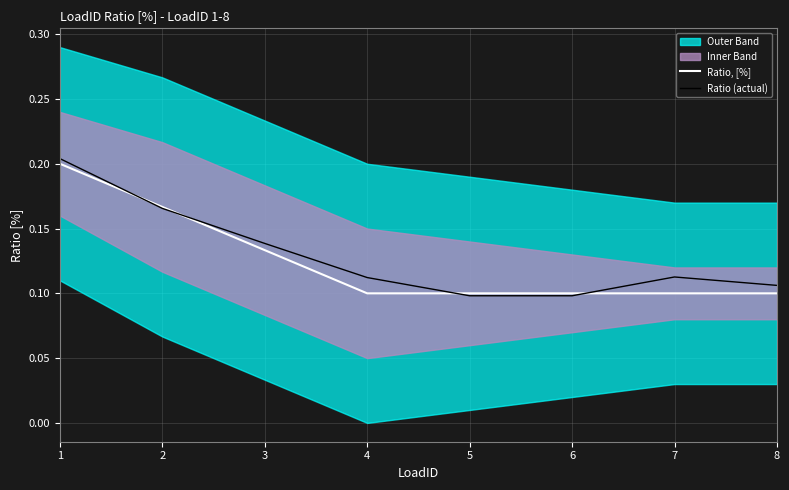

Where is Ratio, [%] nearest to the value 0?

4